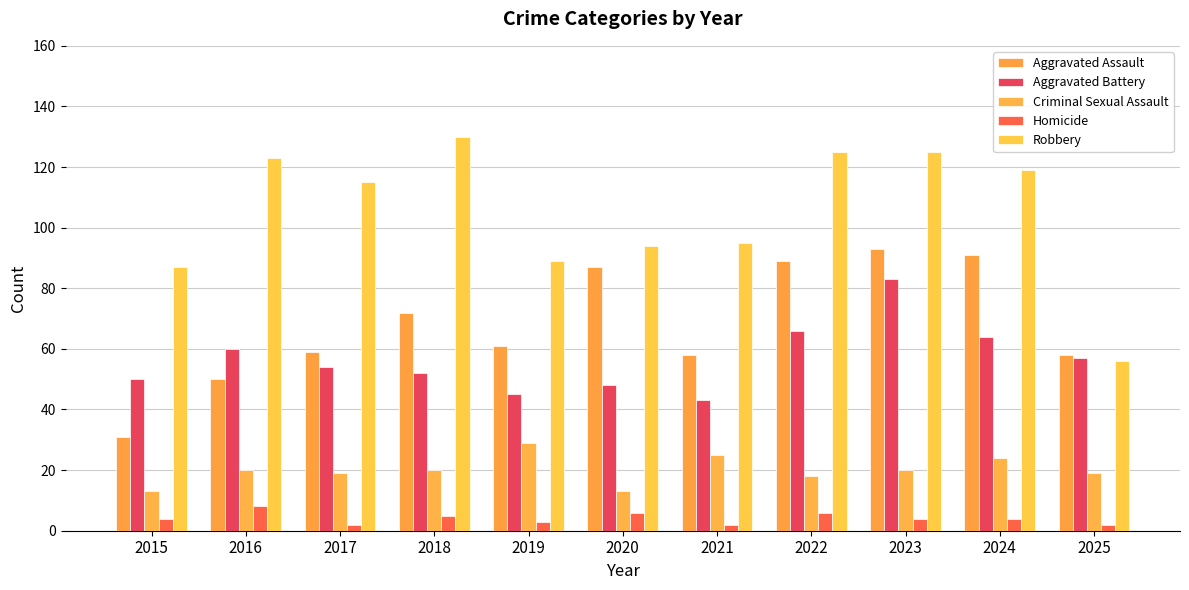

Reading right to left, what are all the values shown in this chart?

Aggravated Assault: 58	91	93	89	58	87	61	72	59	50	31
Aggravated Battery: 57	64	83	66	43	48	45	52	54	60	50
Criminal Sexual Assault: 19	24	20	18	25	13	29	20	19	20	13
Homicide: 2	4	4	6	2	6	3	5	2	8	4
Robbery: 56	119	125	125	95	94	89	130	115	123	87